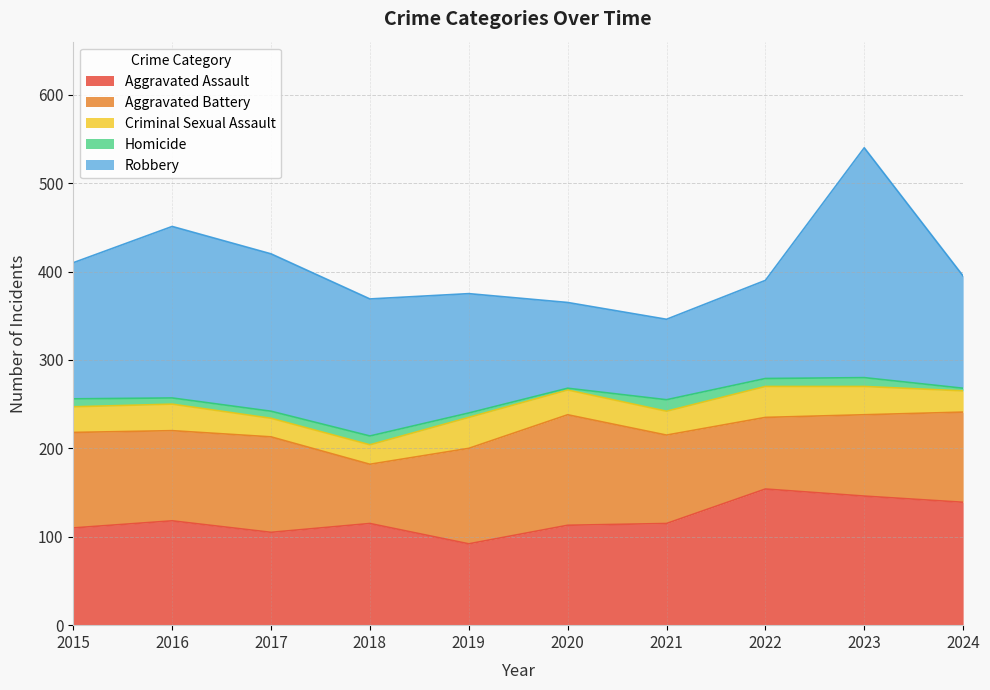

True or false: Criminal Sexual Assault and Aggravated Battery intersect in this chart.

False